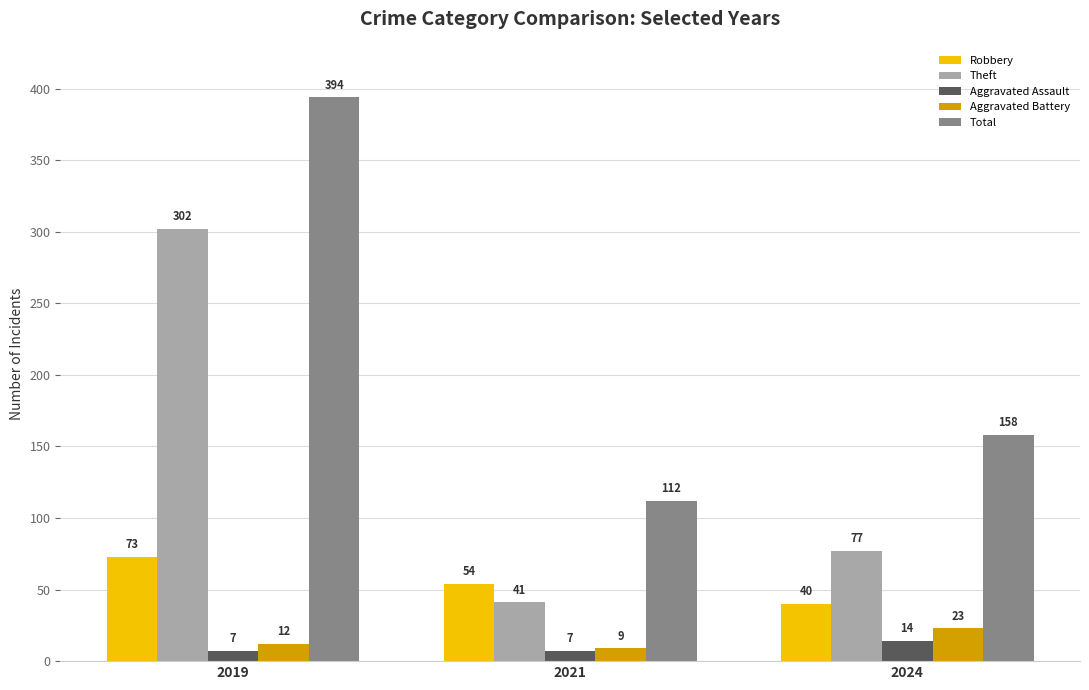

At which category is the sum across all series the highest?

2019